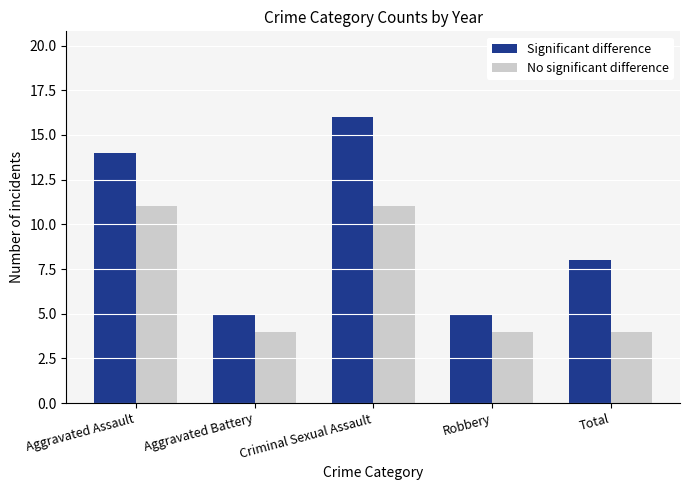

What position from the left is Aggravated Battery?

2